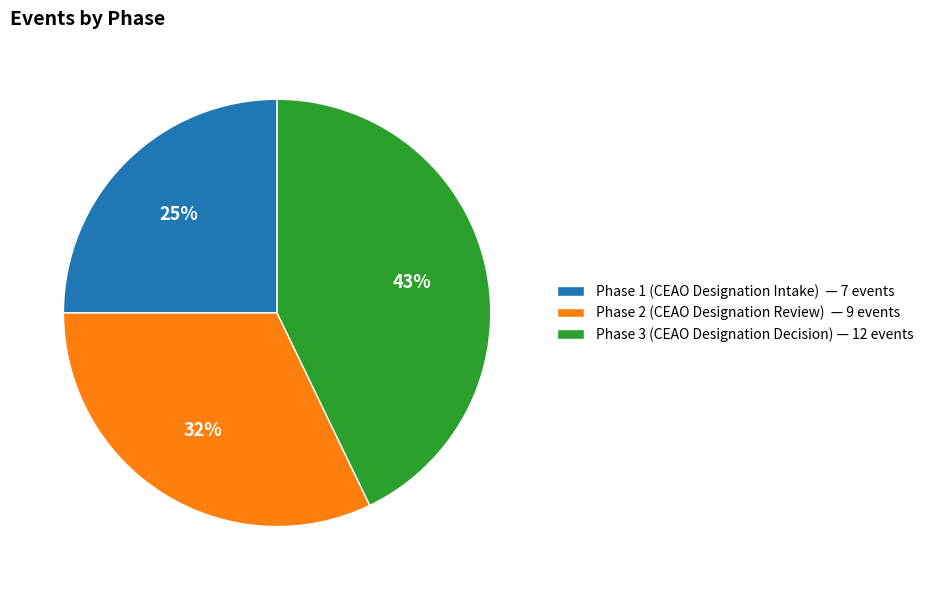

To the nearest percent, what portion does Phase 3 (CEAO Designation Decision) represent?

43%